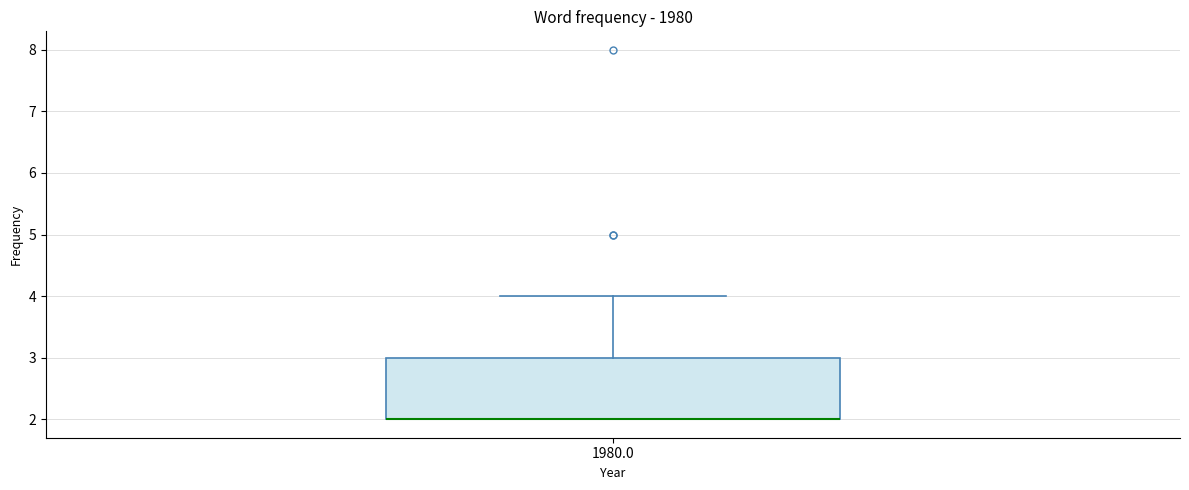

Read this box plot against the y-axis: the position of the median line, the range covered by the box, and the ends of both whiskers. The values are not printed on the chart, so give them approximately, as read against the axis.

median 2 (drawn on the box's lower edge), box 2 to 3, whiskers 2 to 4